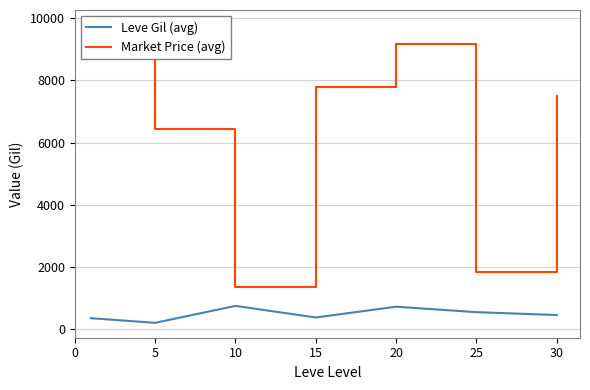

True or false: Market Price (avg) has a value of 1848.6 at 25.

True